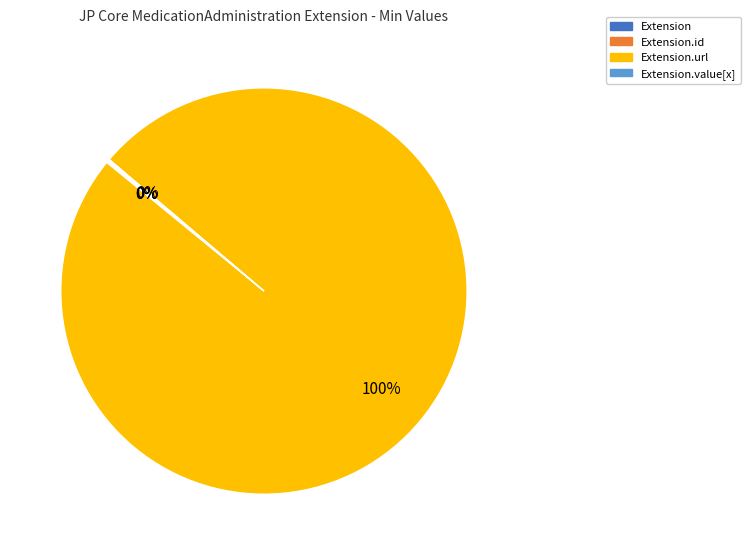

Is there any slice that represents more than half of the pie?

Yes